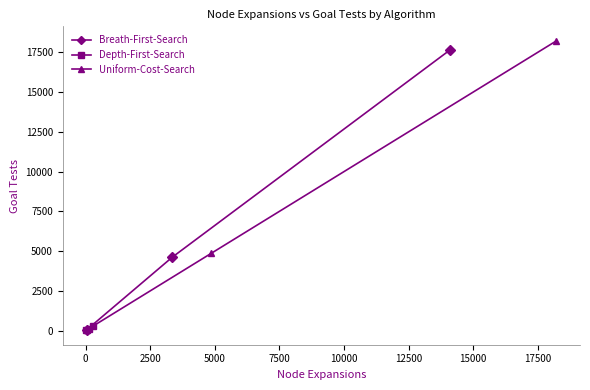

What are all the series names shown in the legend?

Breath-First-Search, Depth-First-Search, Uniform-Cost-Search